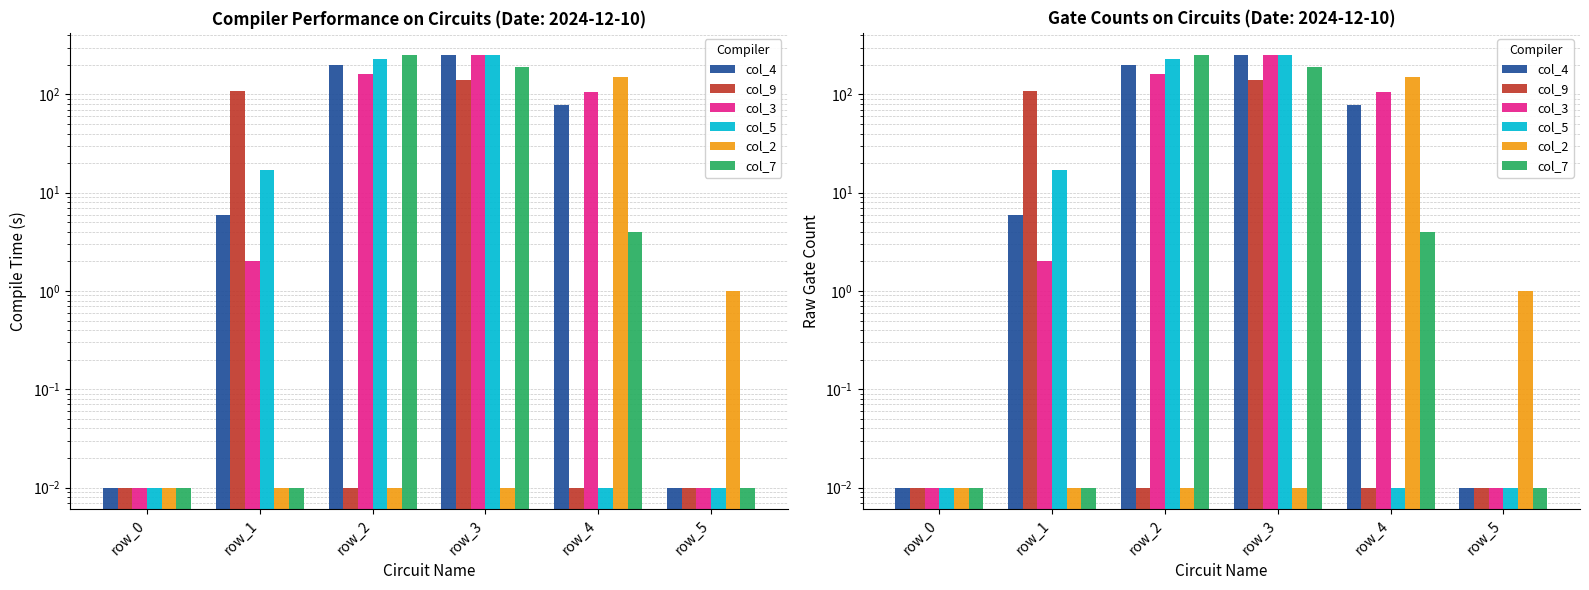

Reading left to right, list all the values displayed in this chart.

col_4: row_0=0.0	row_1=6.0	row_2=199.0	row_3=255.0	row_4=78.0	row_5=0.0
col_9: row_0=0.0	row_1=108.0	row_2=0.0	row_3=140.0	row_4=0.0	row_5=0.0
col_3: row_0=0.0	row_1=2.0	row_2=163.0	row_3=255.0	row_4=105.0	row_5=0.0
col_5: row_0=0.0	row_1=17.0	row_2=231.0	row_3=255.0	row_4=0.0	row_5=0.0
col_2: row_0=0.0	row_1=0.0	row_2=0.0	row_3=0.0	row_4=150.0	row_5=1.0
col_7: row_0=0.0	row_1=0.0	row_2=255.0	row_3=189.0	row_4=4.0	row_5=0.0